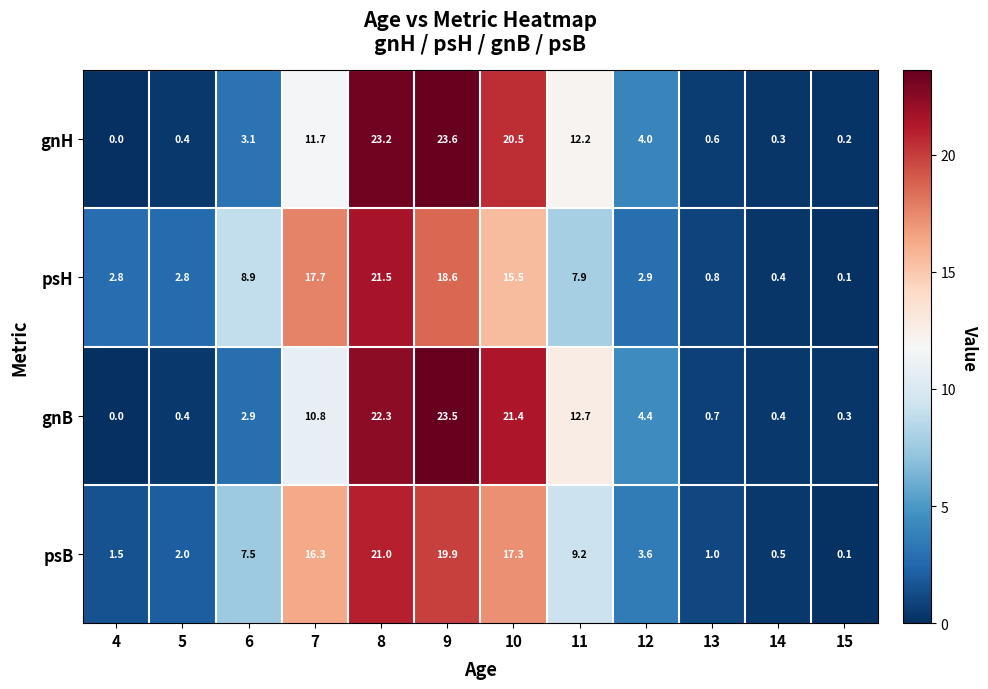

At which category is the sum across all series the highest?

8